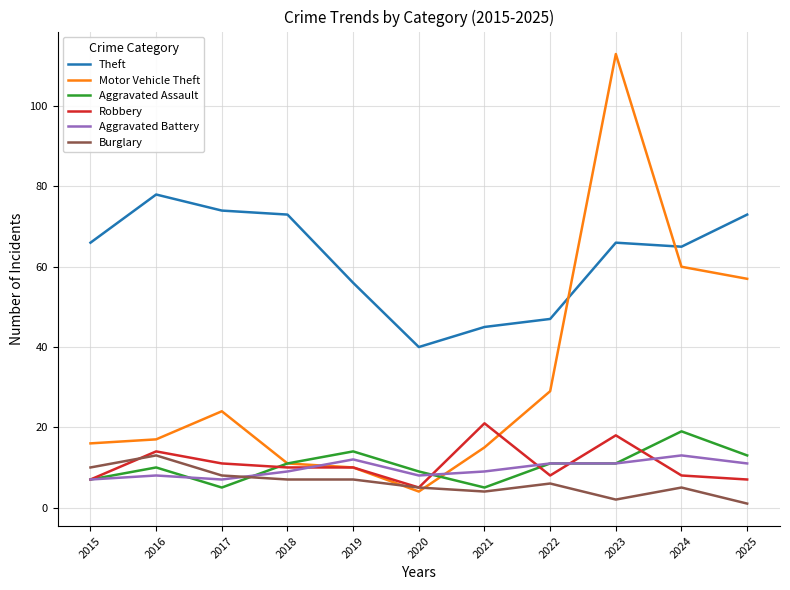

What is the smallest value displayed?

1